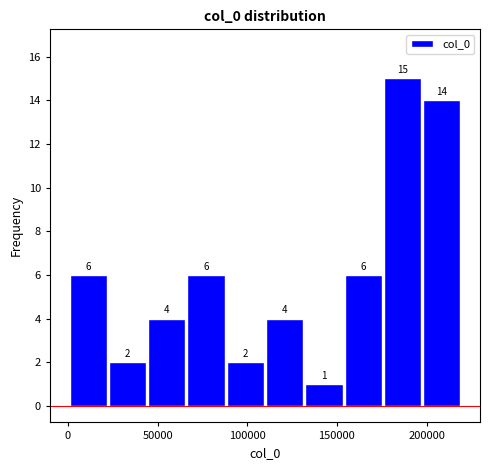

How tall is the bar that spans 155000 to 175000 on the x-axis? The bar edges are not printed on the chart, so give them approximately, as read against the axis.

6